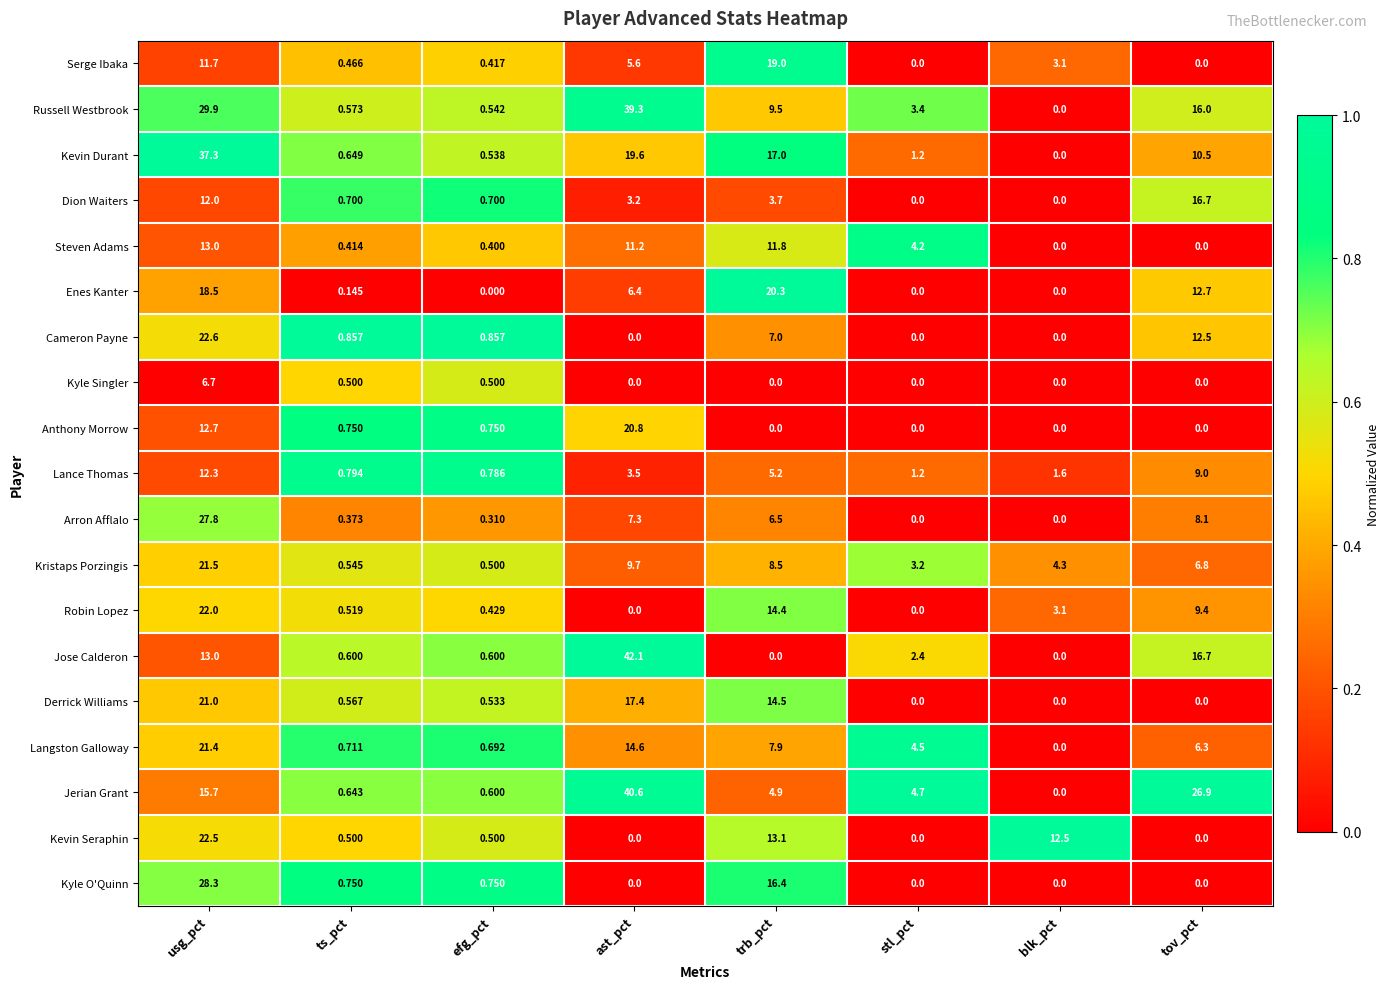

Which series has the largest total across all categories?

Russell Westbrook